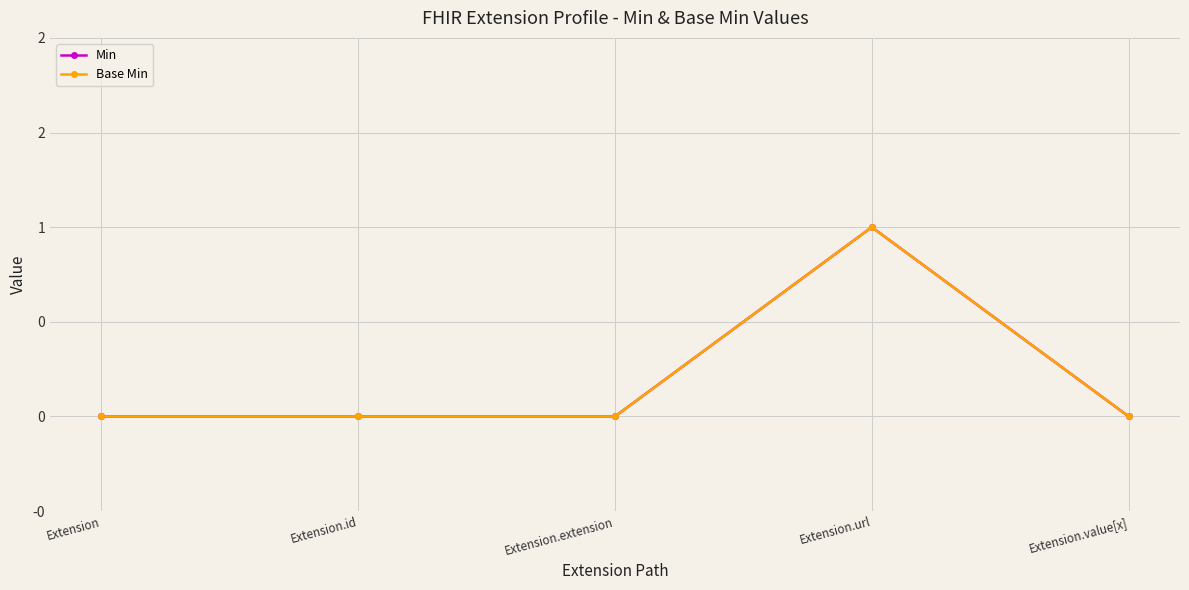

Does the chart have visible grid lines?

Yes